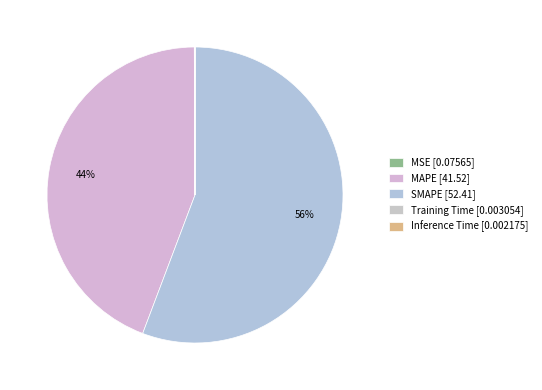

How many slices are in this pie chart?

5